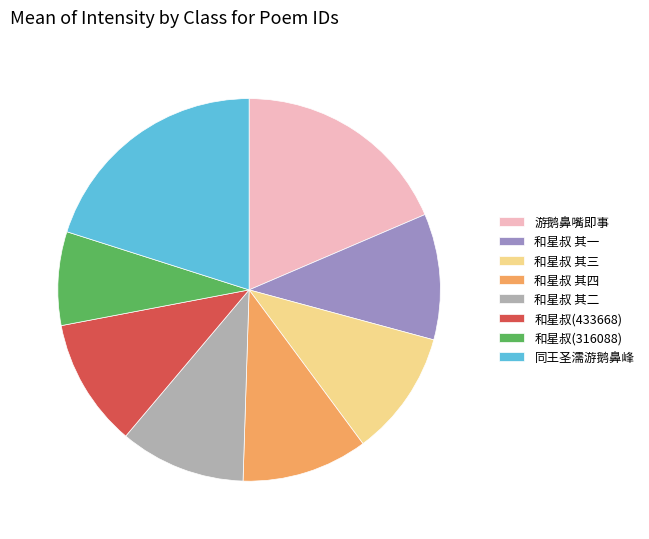

Is it true that 同王圣濡游鹅鼻峰 is 9% of the pie?

False